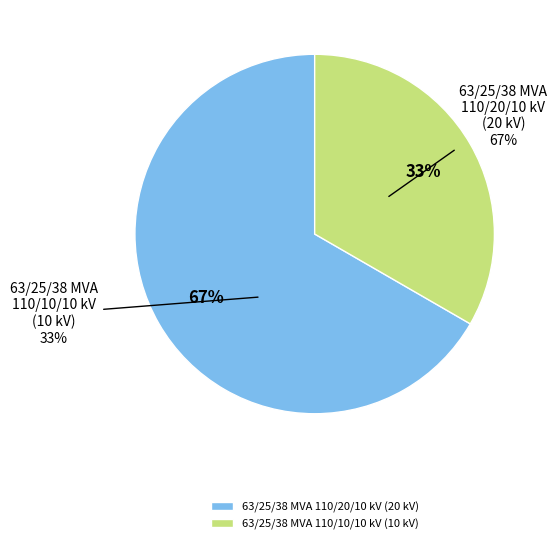

What percentage is the 63/25/38 MVA 110/10/10 kV slice, to the nearest percent?

33%